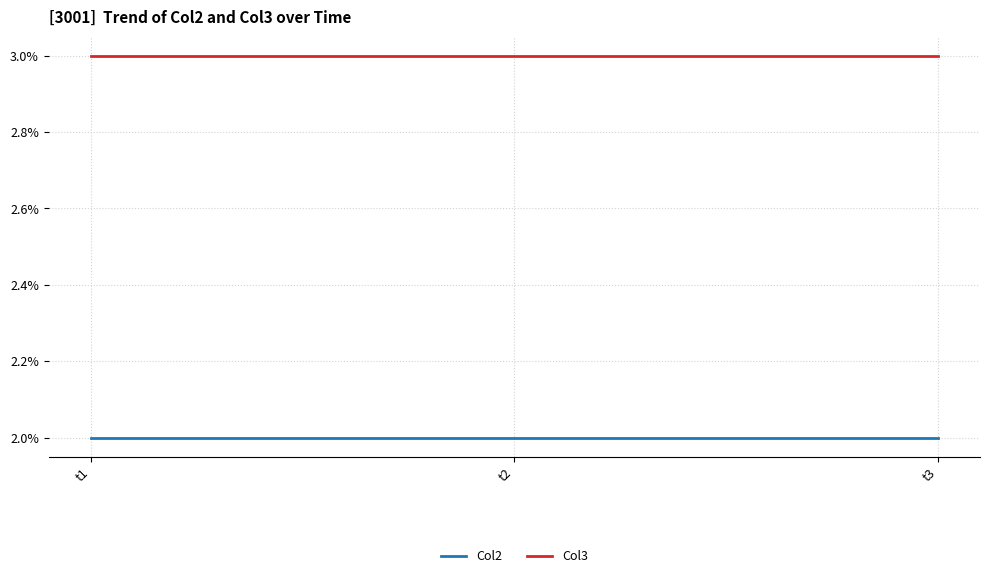

What is the spread (max minus min) of values at t2?

1